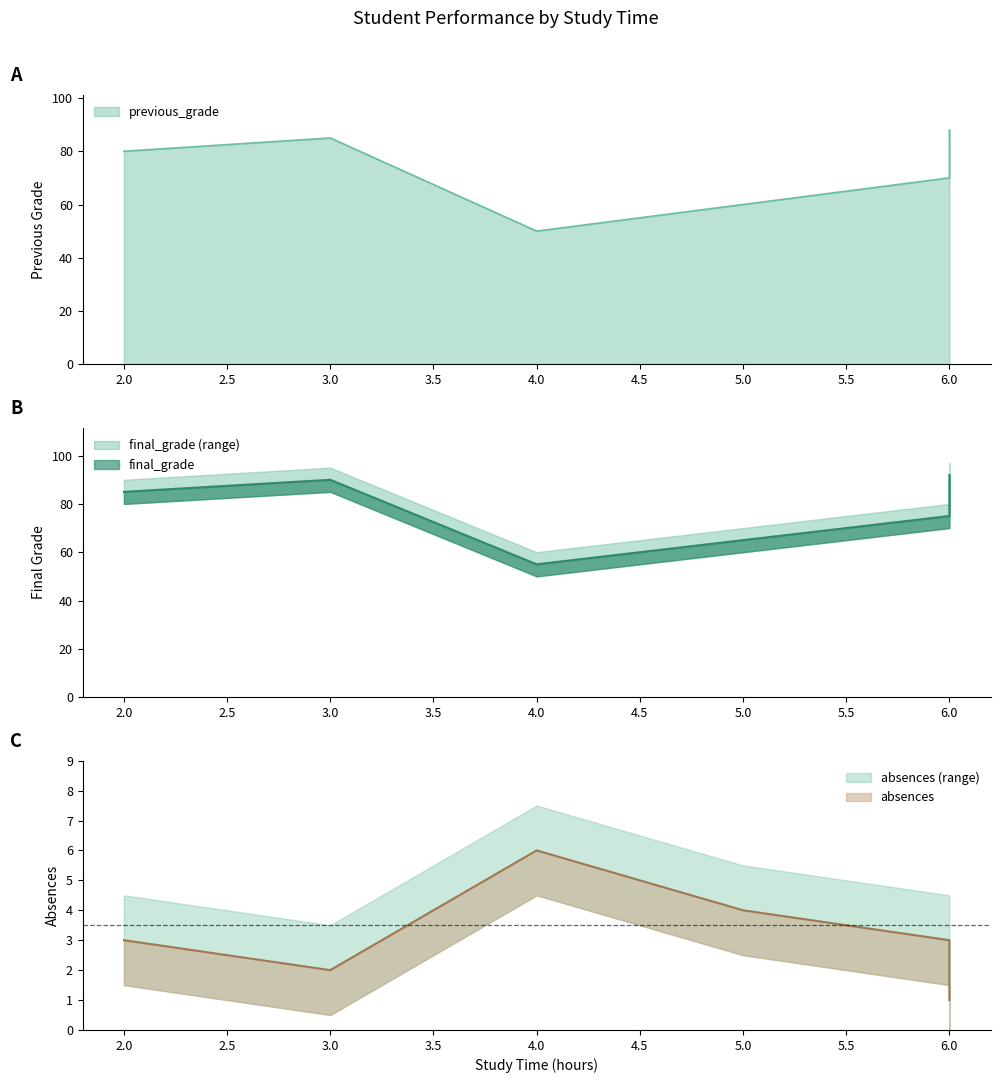

At which category does final_grade reach its first local valley?

4